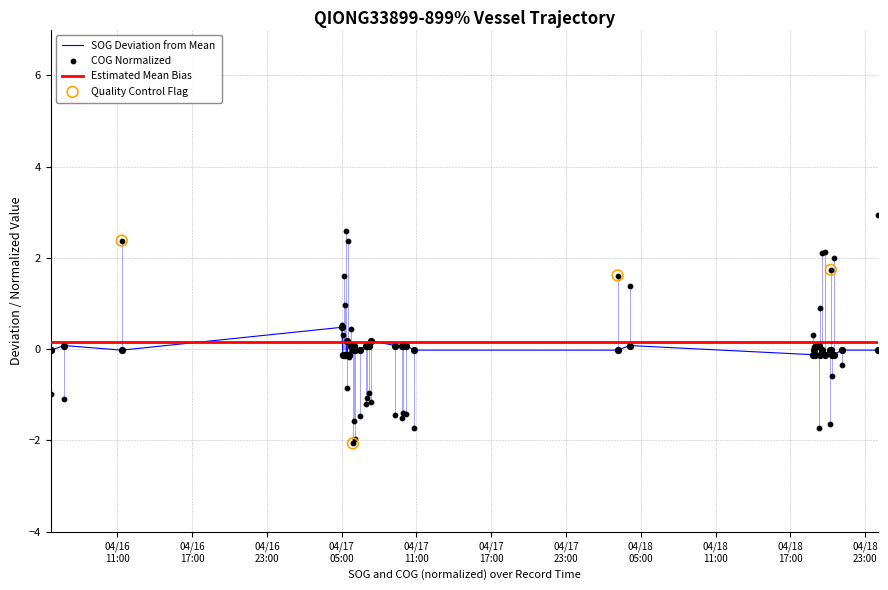

Which series has the largest total across all categories?

COG_norm